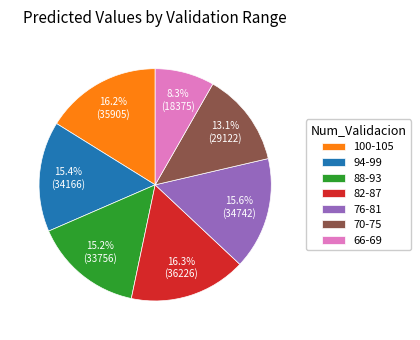

Does any single category account for the majority?

No